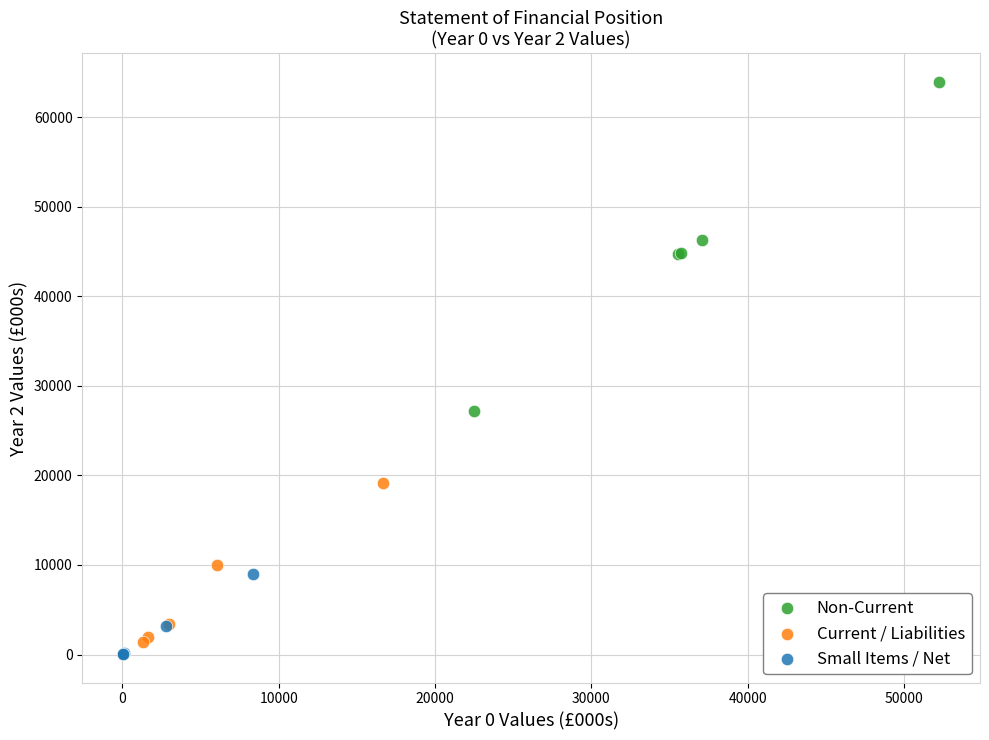

What are all the series names shown in the legend?

Non-Current, Current / Liabilities, Small Items / Net